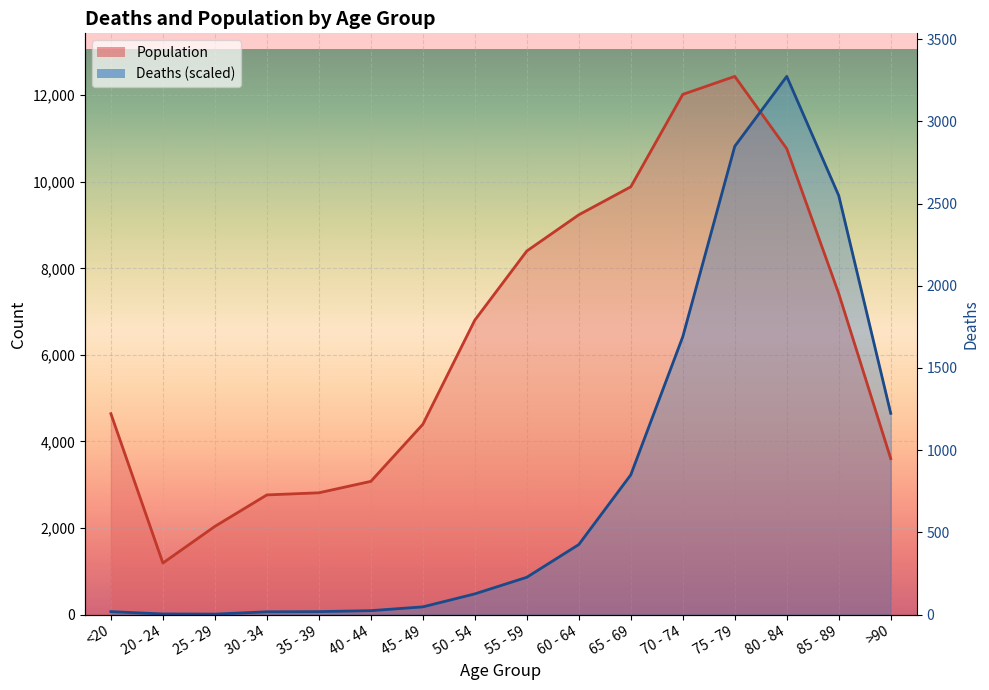

What is the average value of the Population series?

6342.6